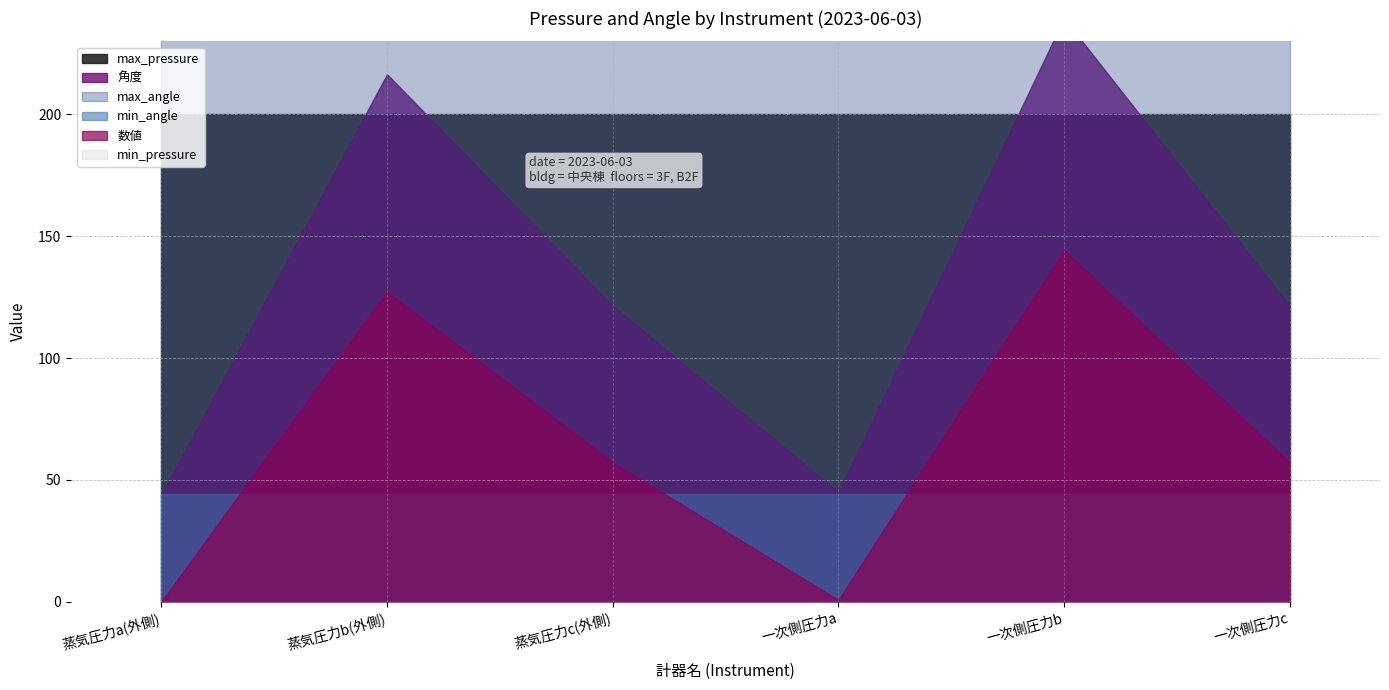

At which label does min_angle reach its peak?

蒸気圧力a(外側)